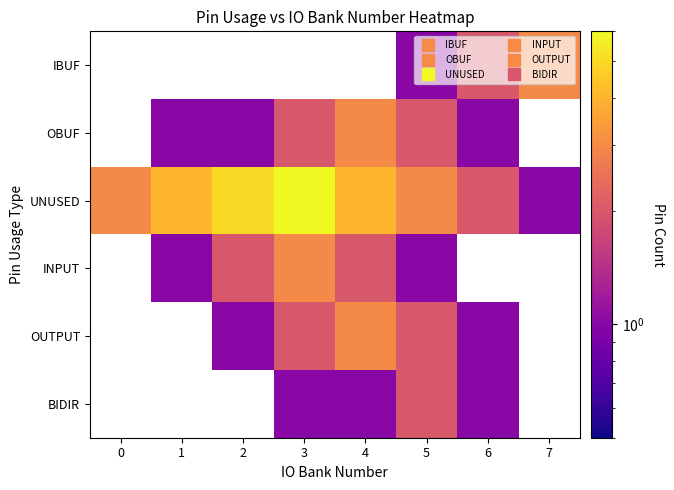

Count the number of categories in the chart.

8